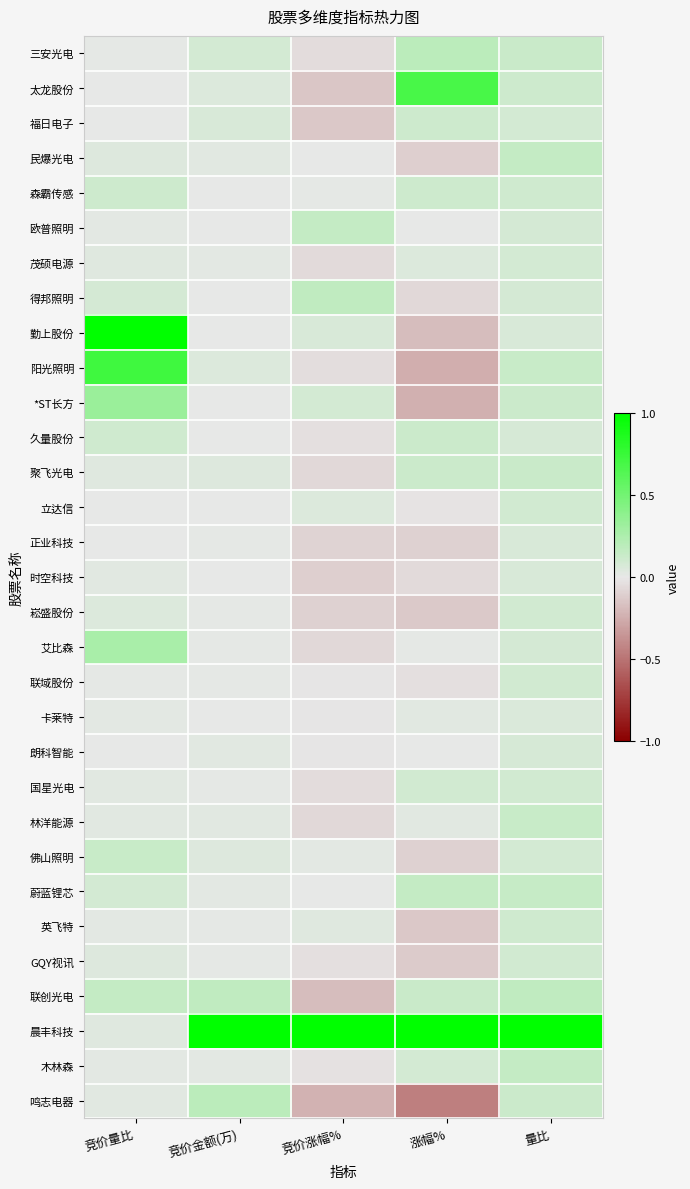

Which category has the lowest value across all series?

涨幅%